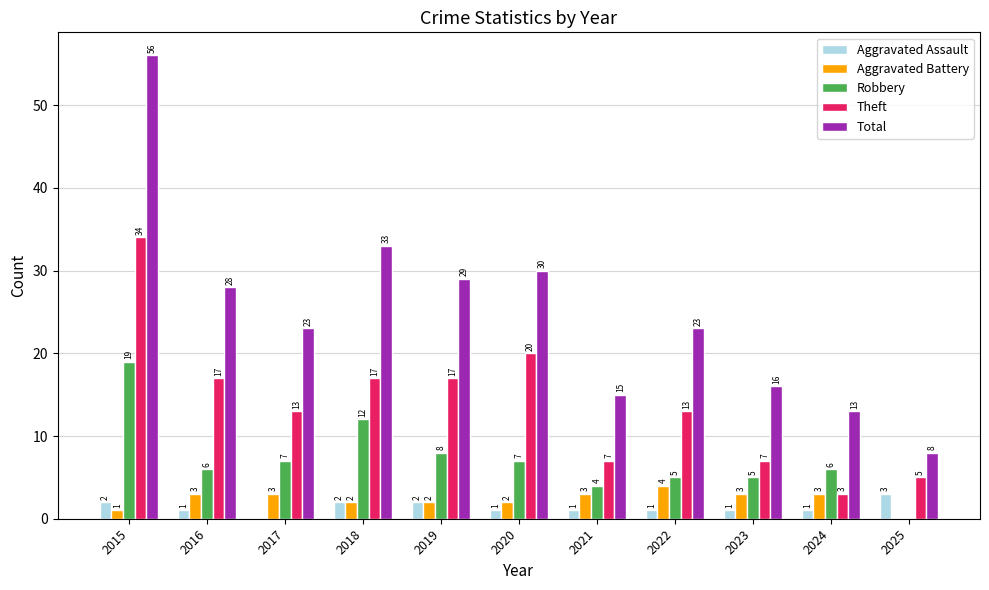

Reading left to right, extract all data points from this chart.

Aggravated Assault: 2	1	0	2	2	1	1	1	1	1	3
Aggravated Battery: 1	3	3	2	2	2	3	4	3	3	0
Robbery: 19	6	7	12	8	7	4	5	5	6	0
Theft: 34	17	13	17	17	20	7	13	7	3	5
Total: 56	28	23	33	29	30	15	23	16	13	8